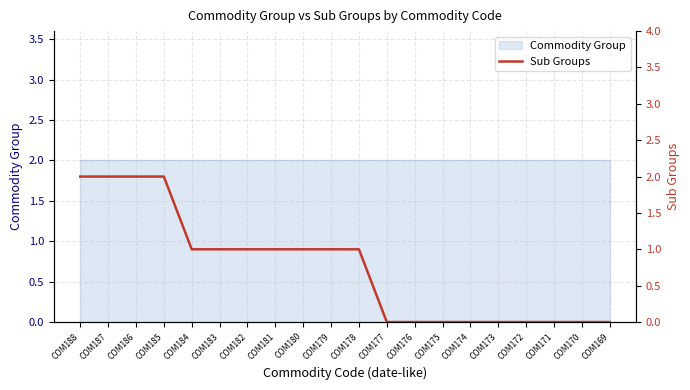

At which label does the data first exceed 1?

COM188